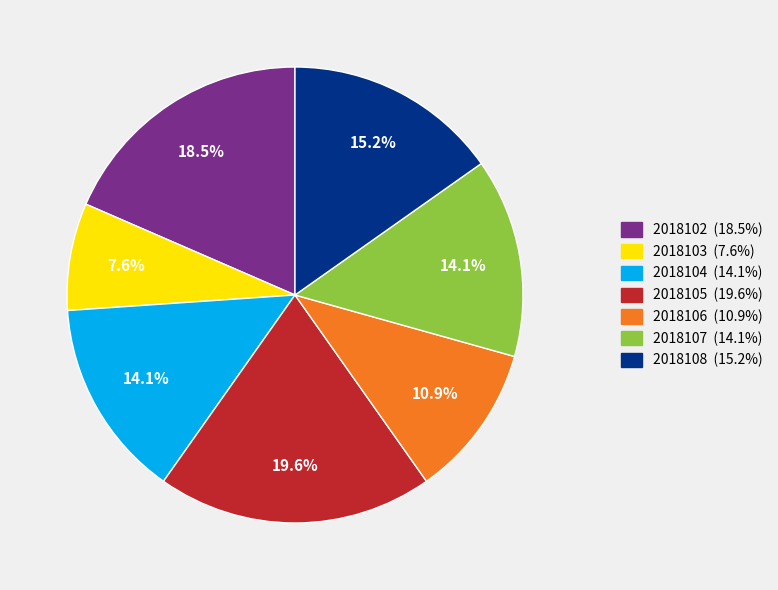

The 2018108 slice represents 7% of the pie. True or false?

False